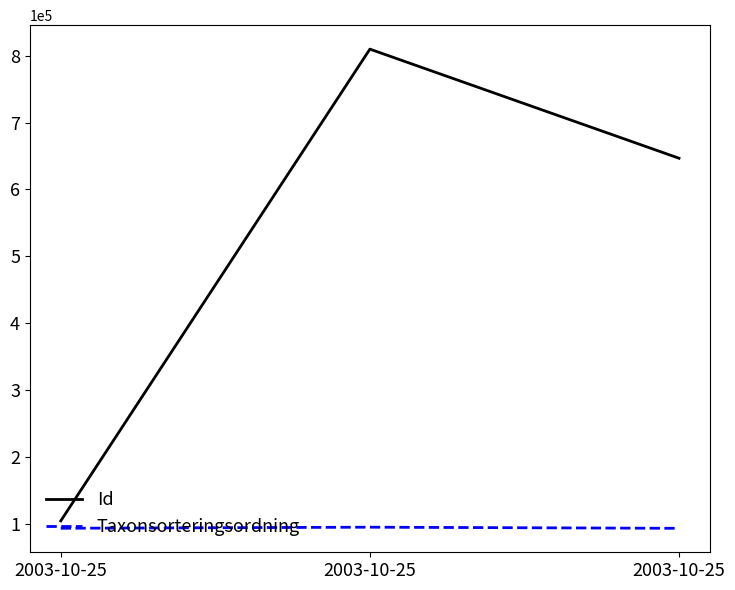

How many lines are shown in the chart?

2